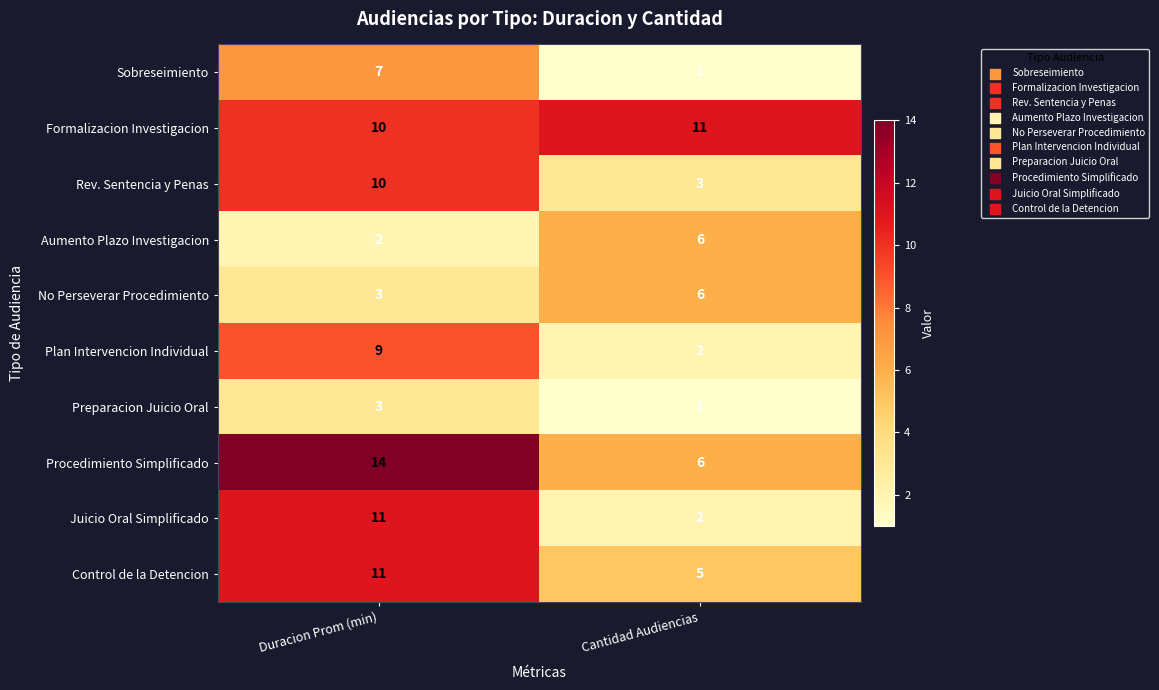

What is the total value across all series at Duracion Prom (min)?

80